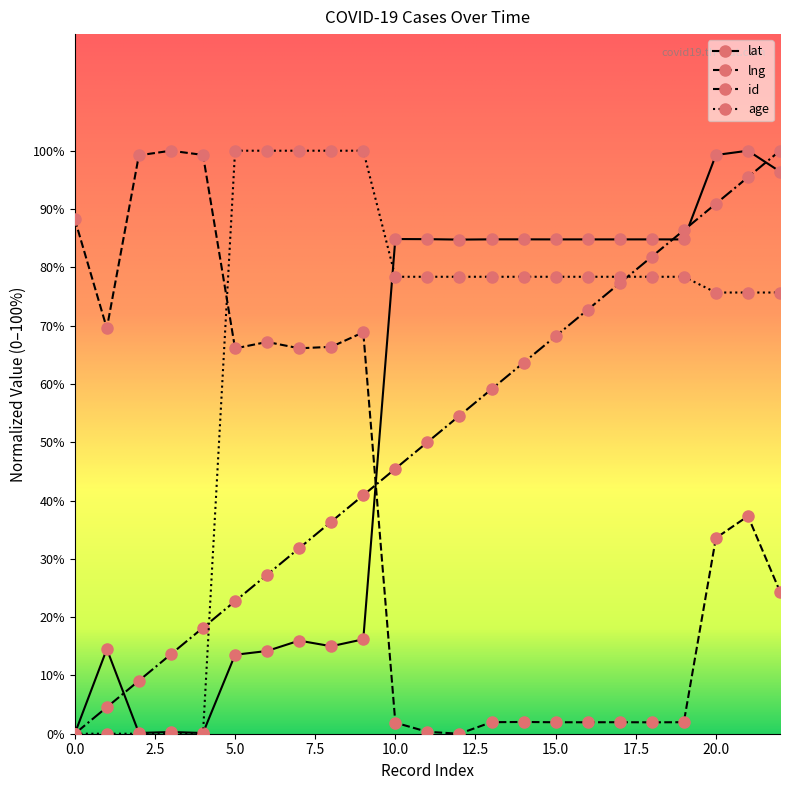

What is the maximum value for lat?

100.0